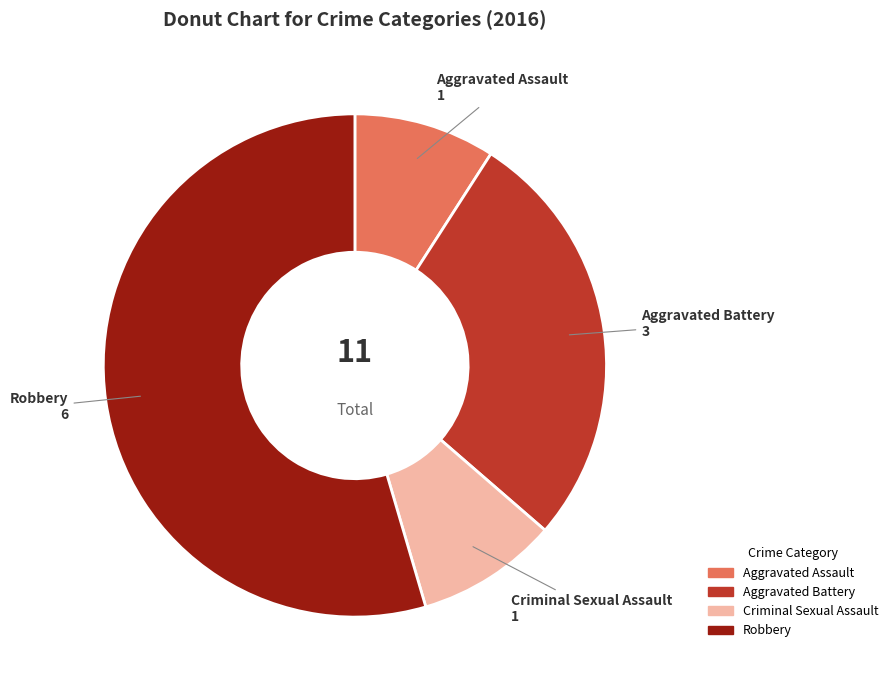

Approximately how many times larger is the value at Robbery compared to Aggravated Assault?

6.0